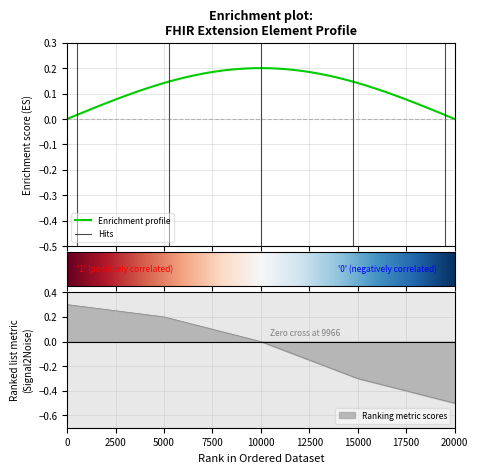

Is it true that Base Min equals 1 at Extension.value[x]?

False